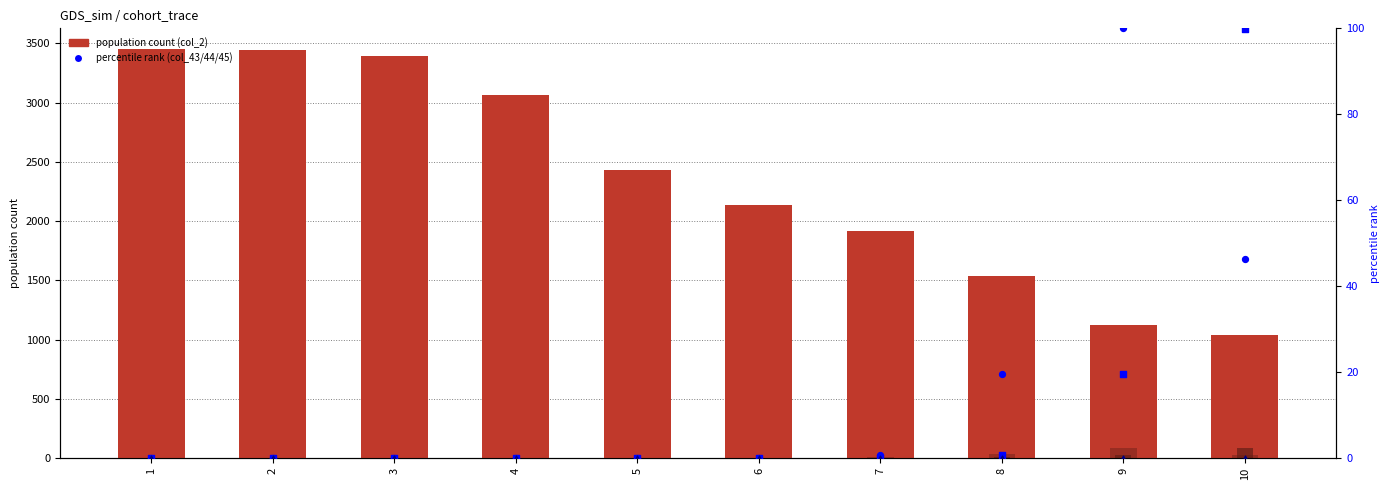

At which category is the sum across all series the highest?

1